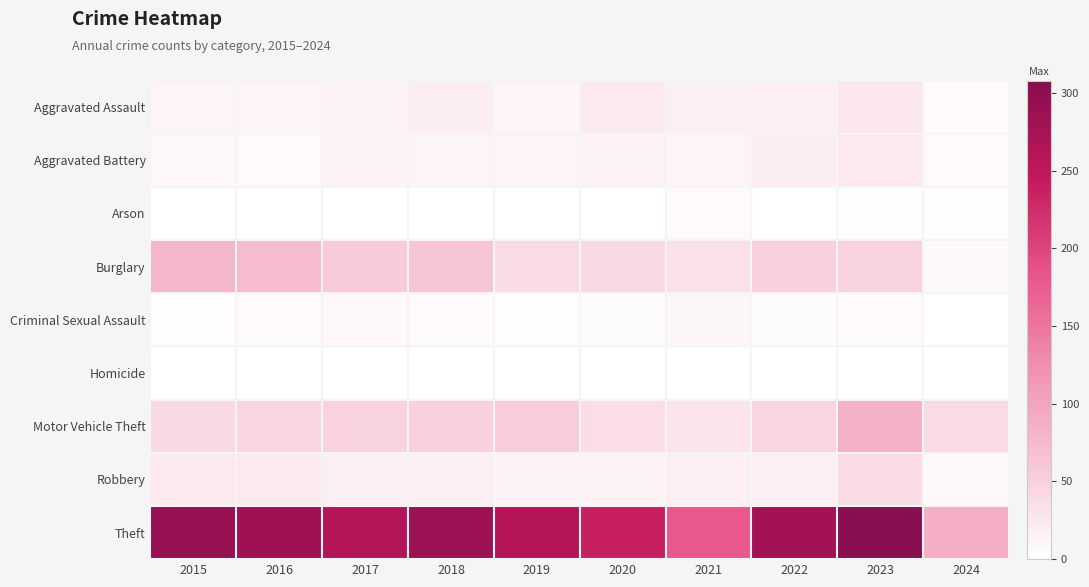

Between 2017 and 2015, which is larger?

2017